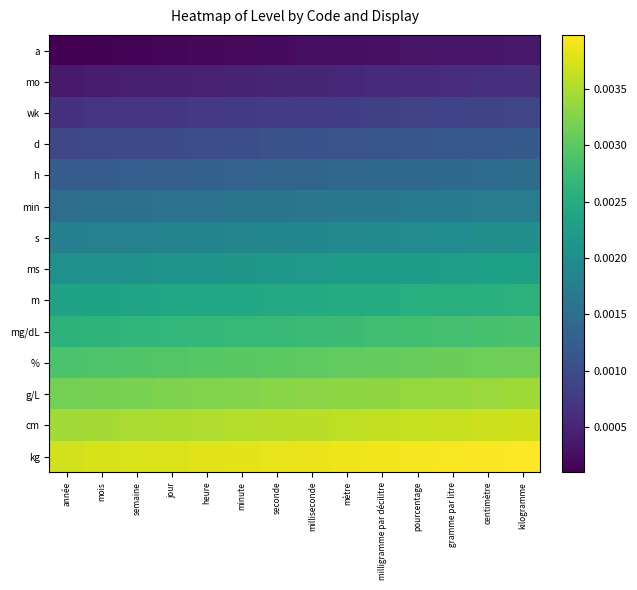

Count the number of categories in the chart.

14